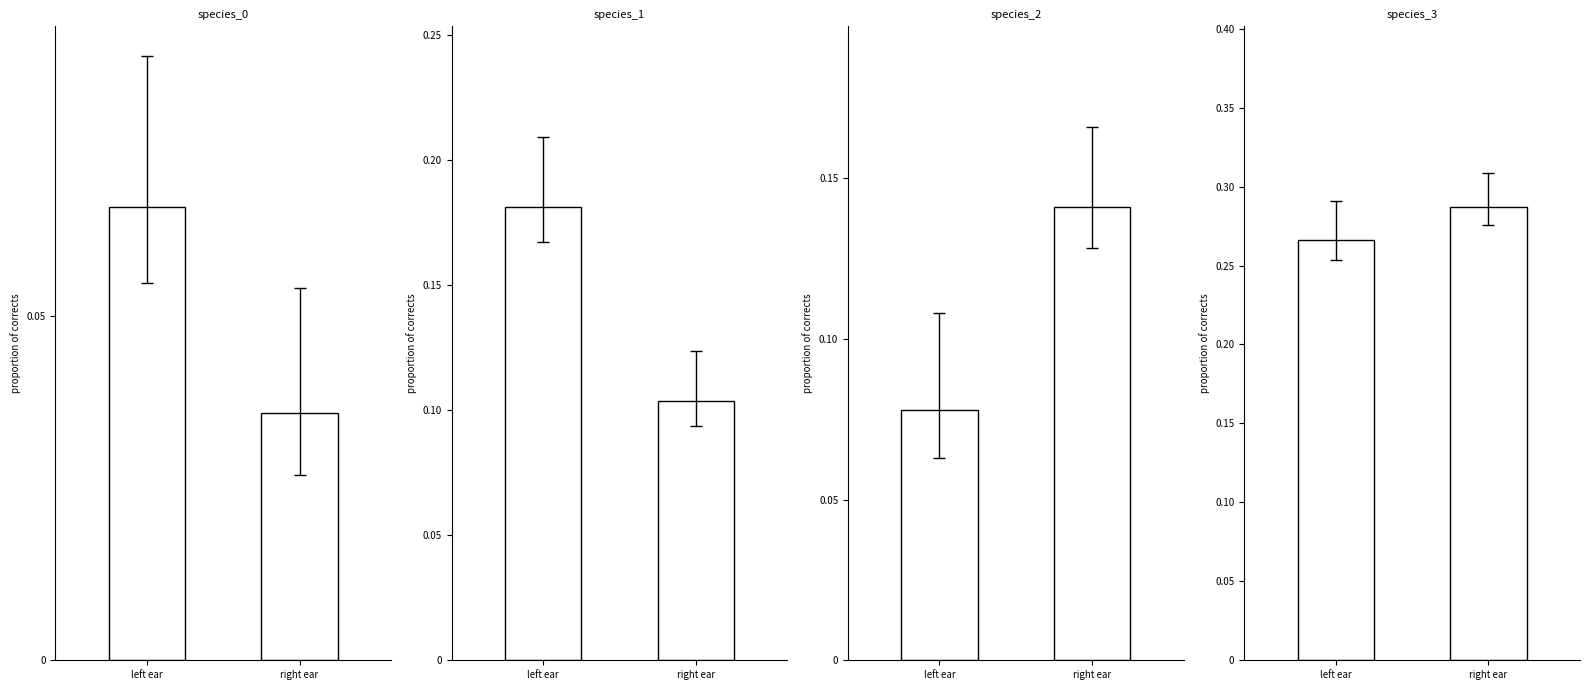

Is the value of species_0 at 2091765 greater than the value of species_2 at 416304?

No